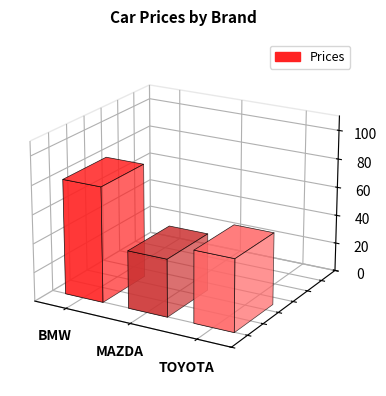

What is the change in value from BMW to TOYOTA?

-30